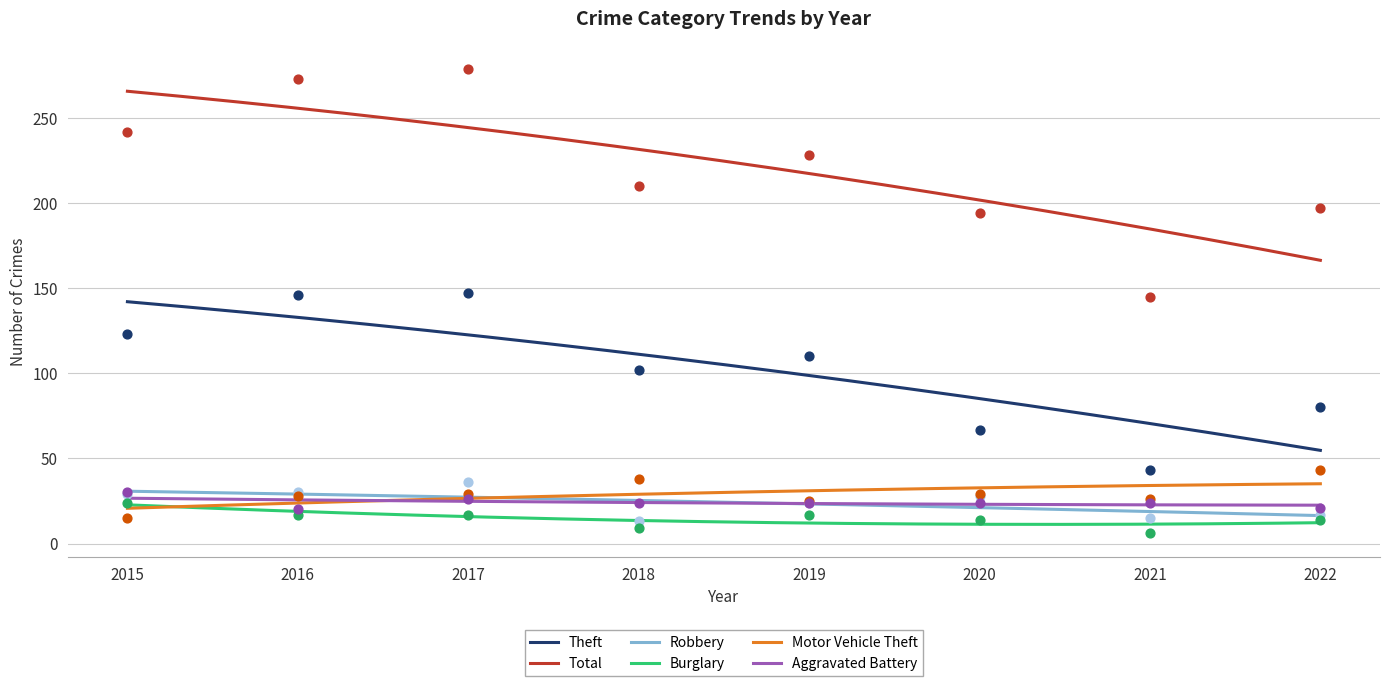

Which series reaches the maximum Y coordinate?

Total